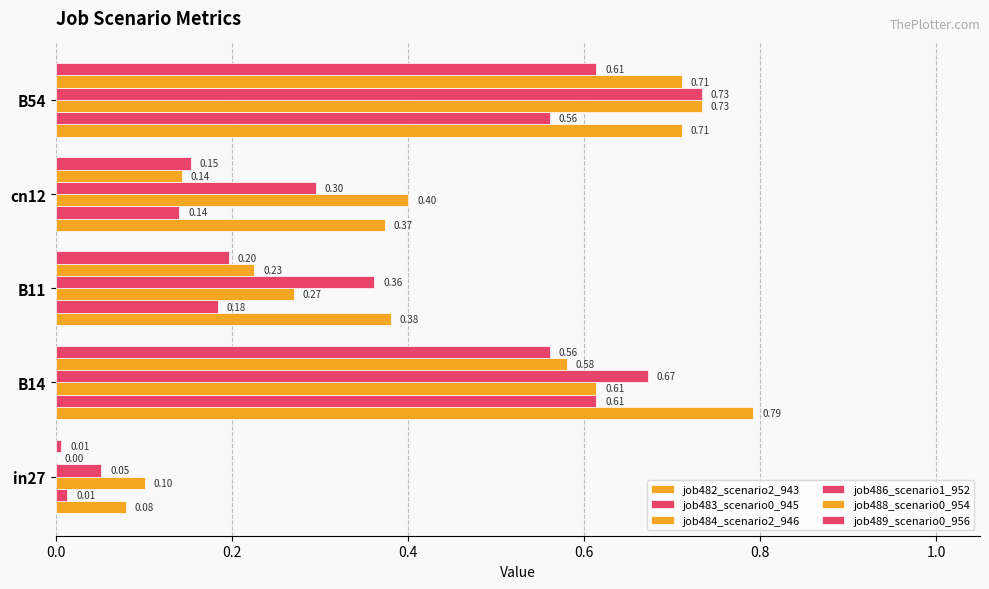

What is the value of the job488_scenario0_954 bar at the 3rd from the left?

0.2